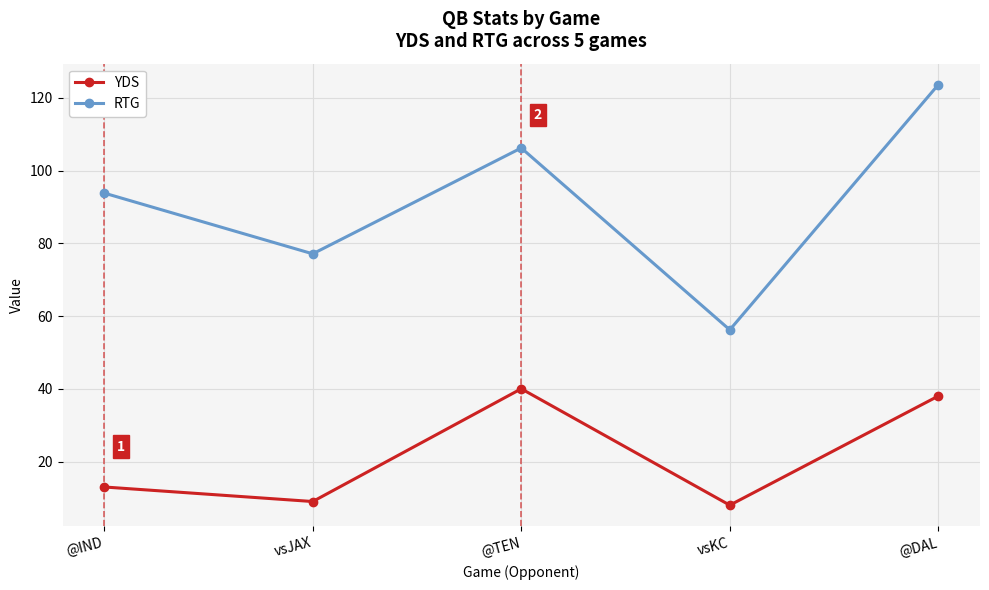

True or false: YDS has more than 1 interior local peaks.

False